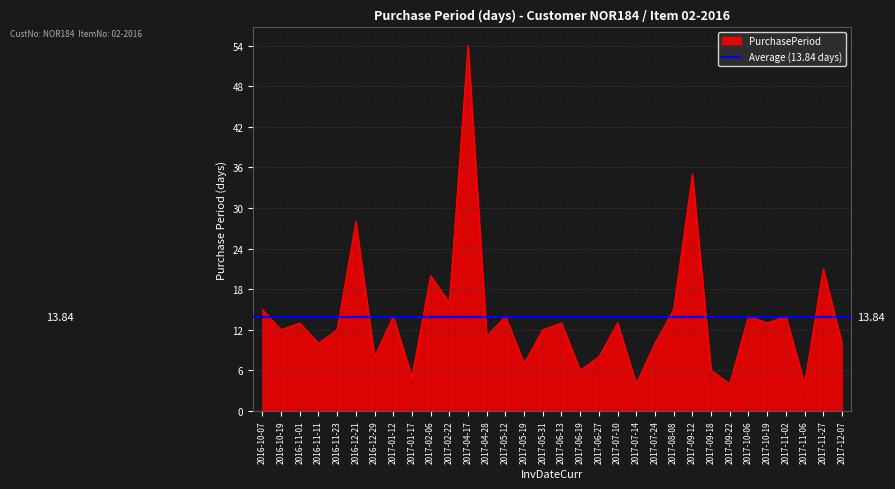

Rank the categories by value from highest to lowest.

2017-04-17, 2017-09-12, 2016-12-21, 2017-11-27, 2017-02-06, 2017-02-22, 2016-10-07, 2017-08-08, 2017-01-12, 2017-05-12, 2017-10-06, 2017-11-02, 2016-11-01, 2017-06-13, 2017-07-10, 2017-10-19, 2016-10-19, 2016-11-23, 2017-05-31, 2017-04-28, 2016-11-11, 2017-07-24, 2017-12-07, 2016-12-29, 2017-06-27, 2017-05-19, 2017-06-19, 2017-09-18, 2017-01-17, 2017-07-14, 2017-09-22, 2017-11-06